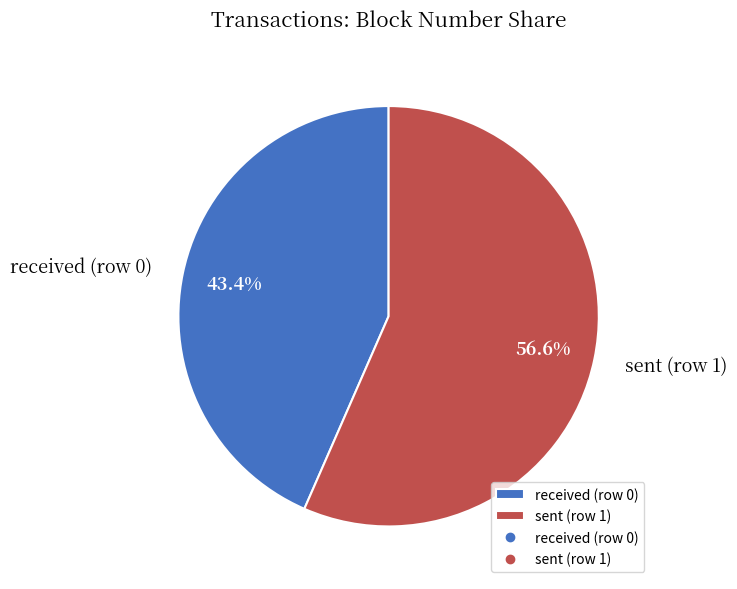

Does sent (row 1) represent more than half of the total?

Yes